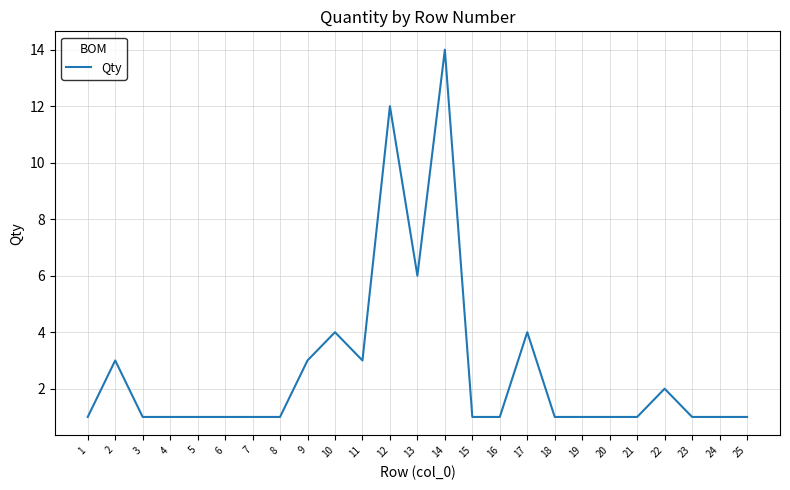

Does the chart have visible grid lines?

Yes